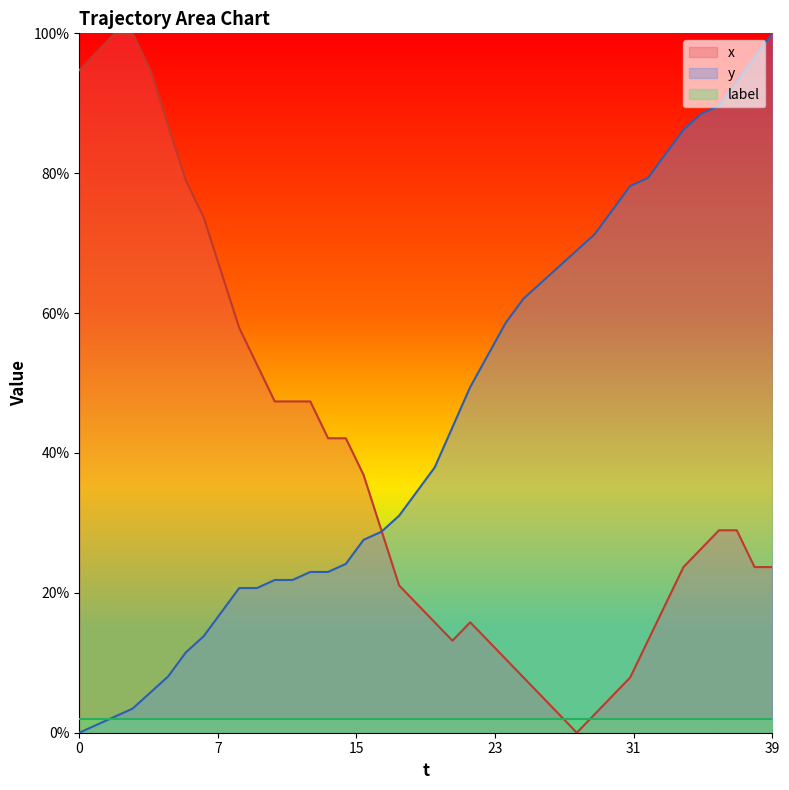

List the series in order of their overall mean, highest first.

y, x, label